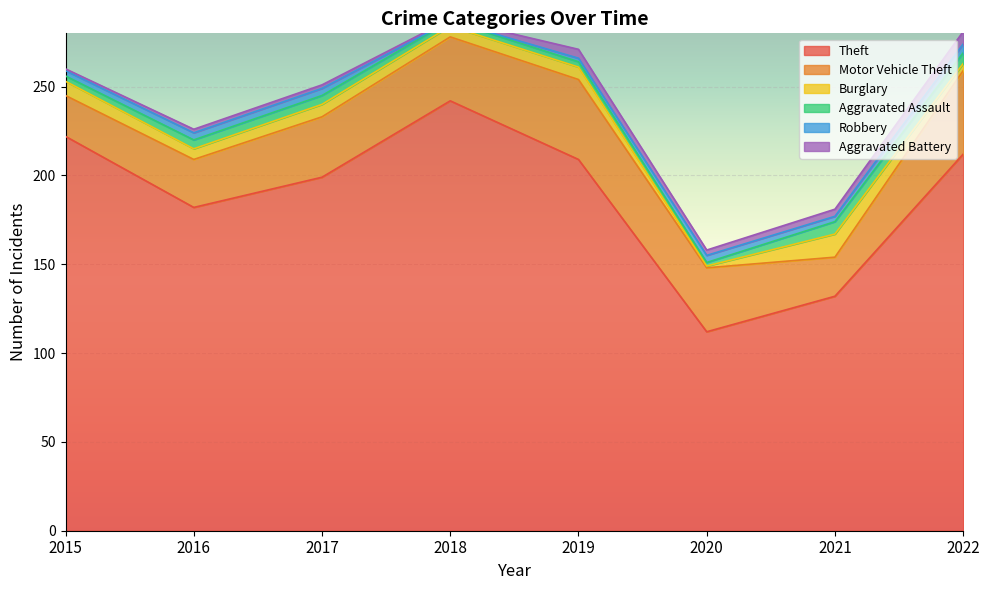

Is the value of Aggravated Assault at 2017 greater than the value of Aggravated Battery at 2018?

Yes